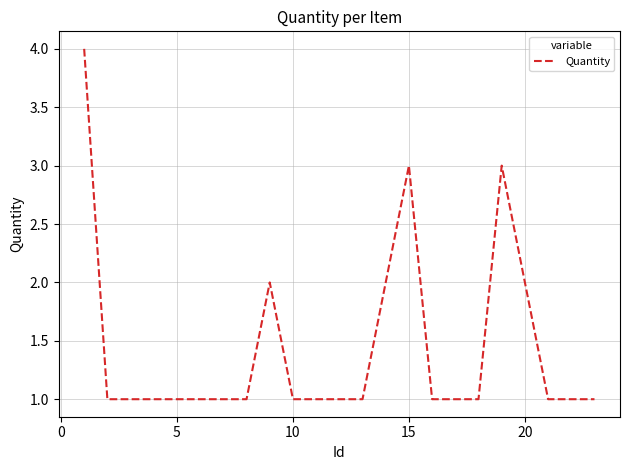

Does the chart have visible grid lines?

Yes